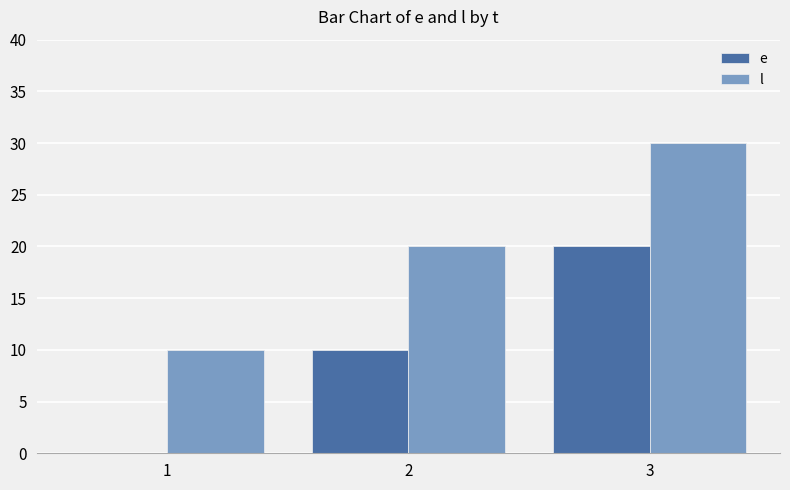

Are the bars horizontal?

No